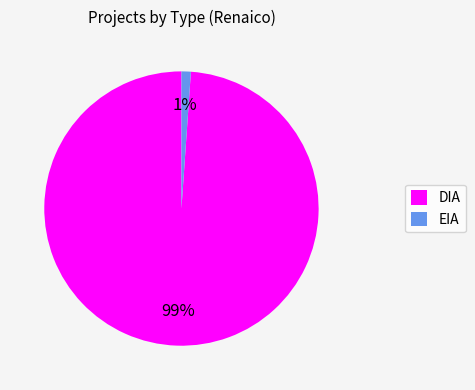

Is the sum of DIA and EIA greater than half?

Yes